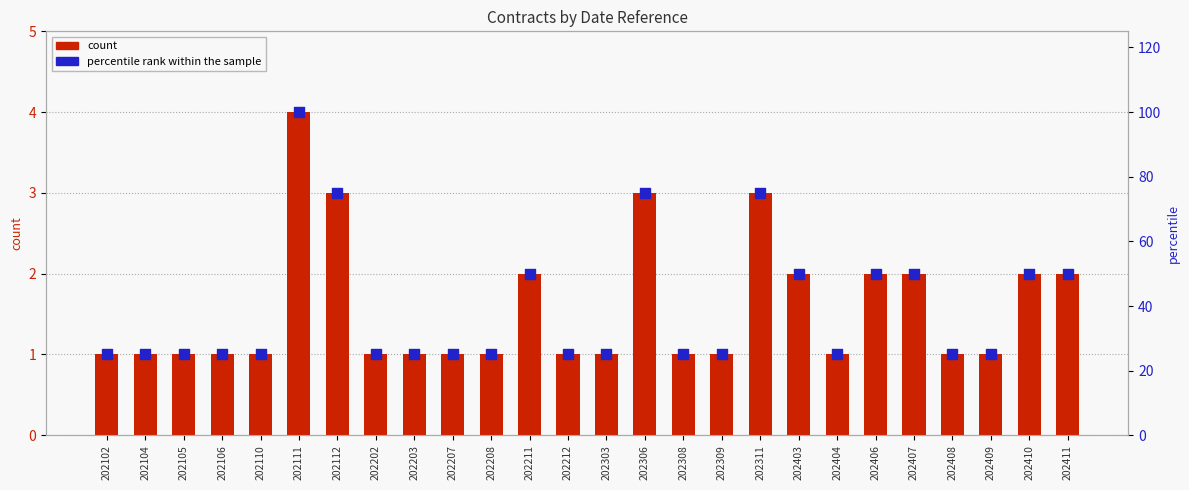

What is the total value across all series at 202403?

52